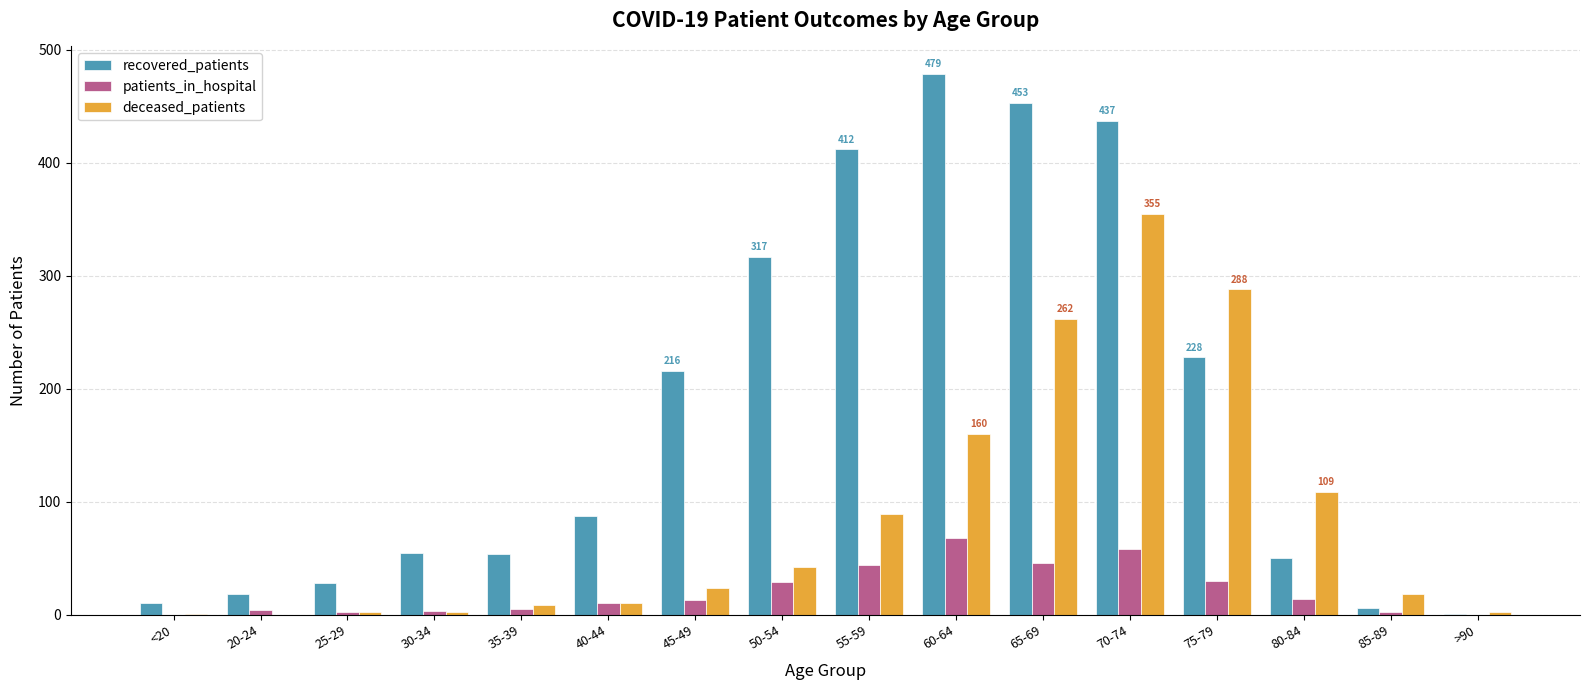

Which series changed the most between 70-74 and 85-89?

recovered_patients